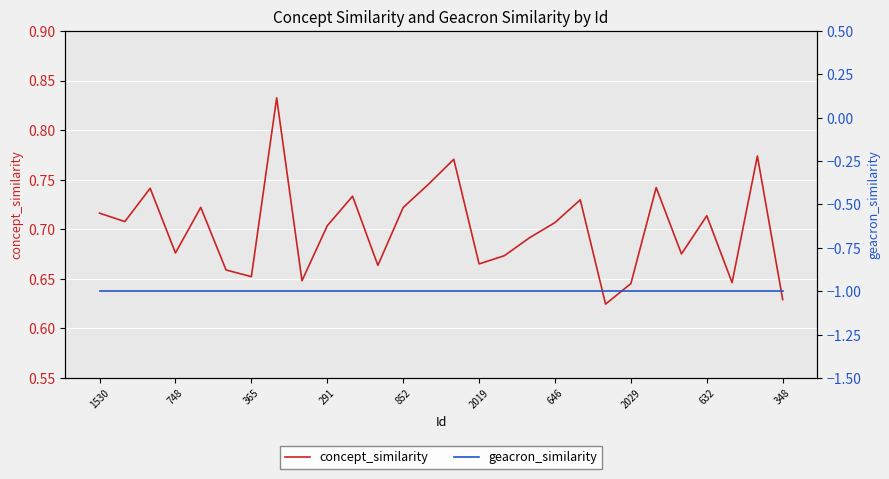

What is the lowest value of the geacron_similarity series?

-1.0